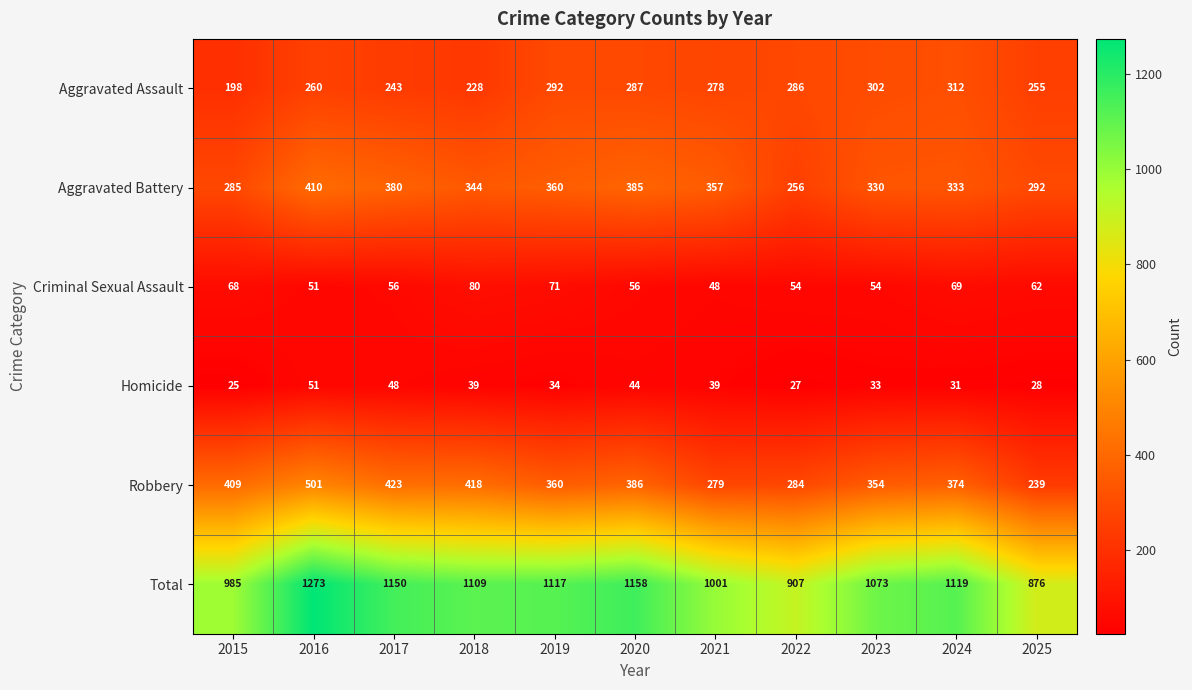

How many data points does each series have?

11